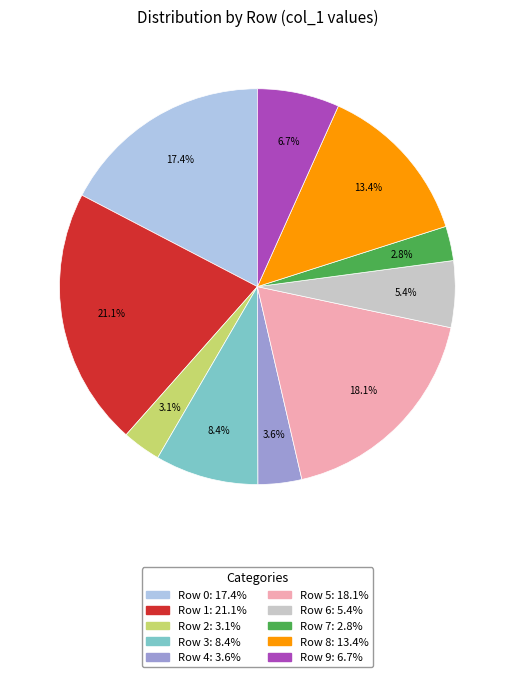

Does any single category account for the majority?

No